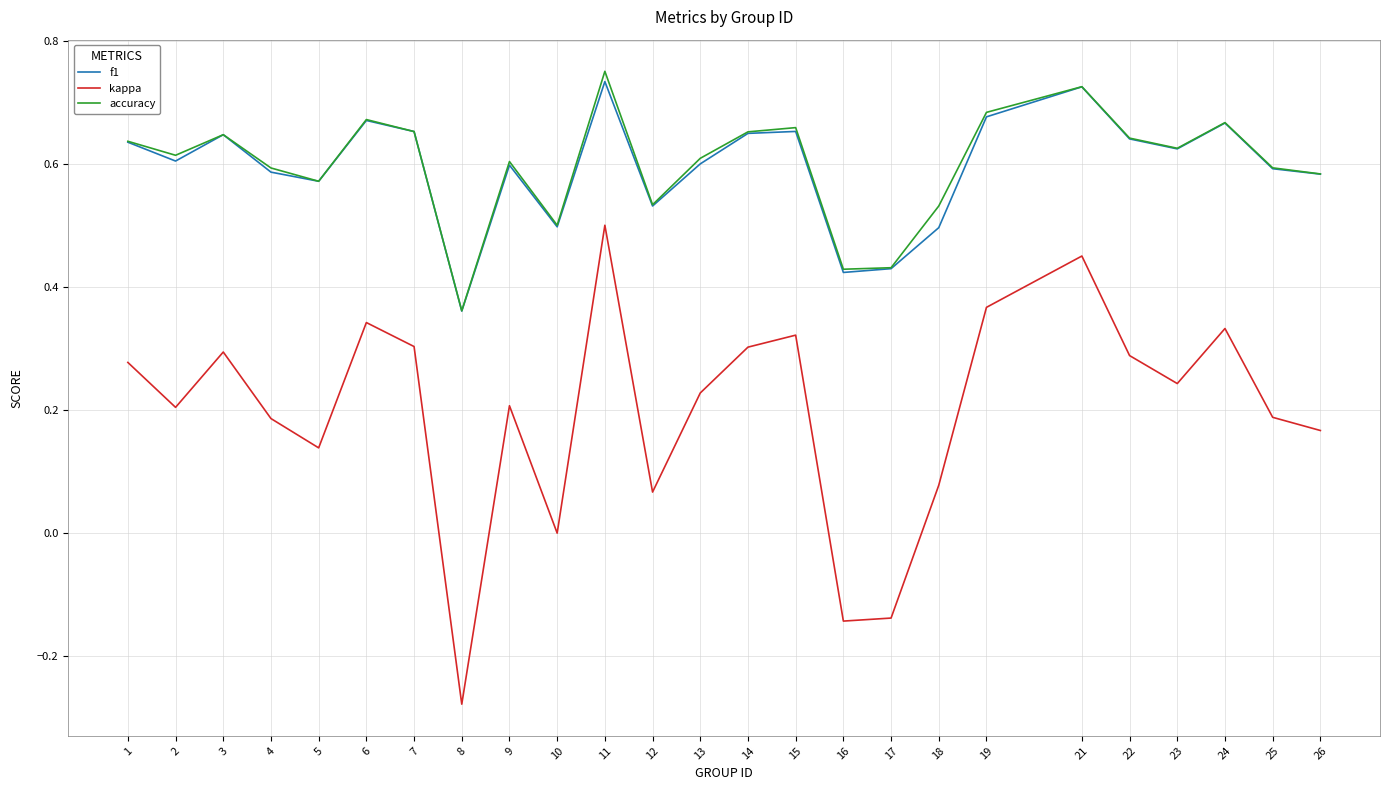

Which series has the widest spread of values?

kappa